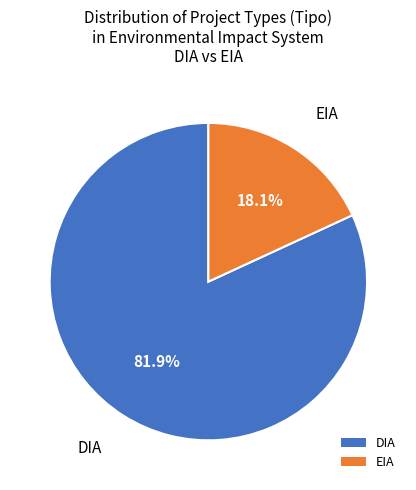

Is EIA the majority of the pie?

No